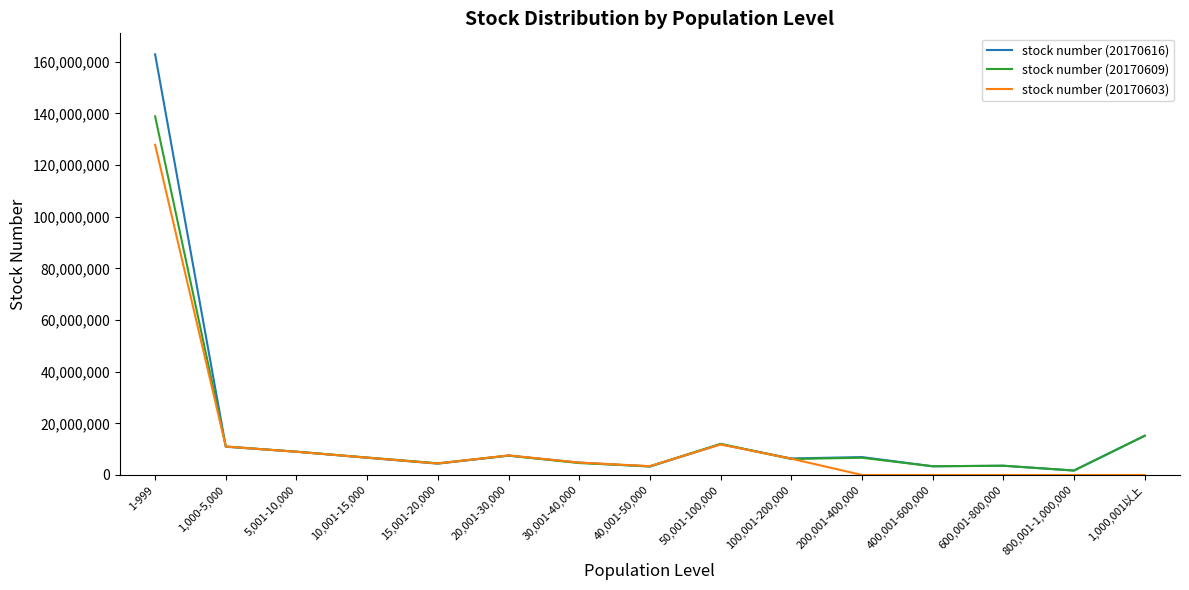

What is the difference between the highest and lowest values at 600,001-800,000?

3576070